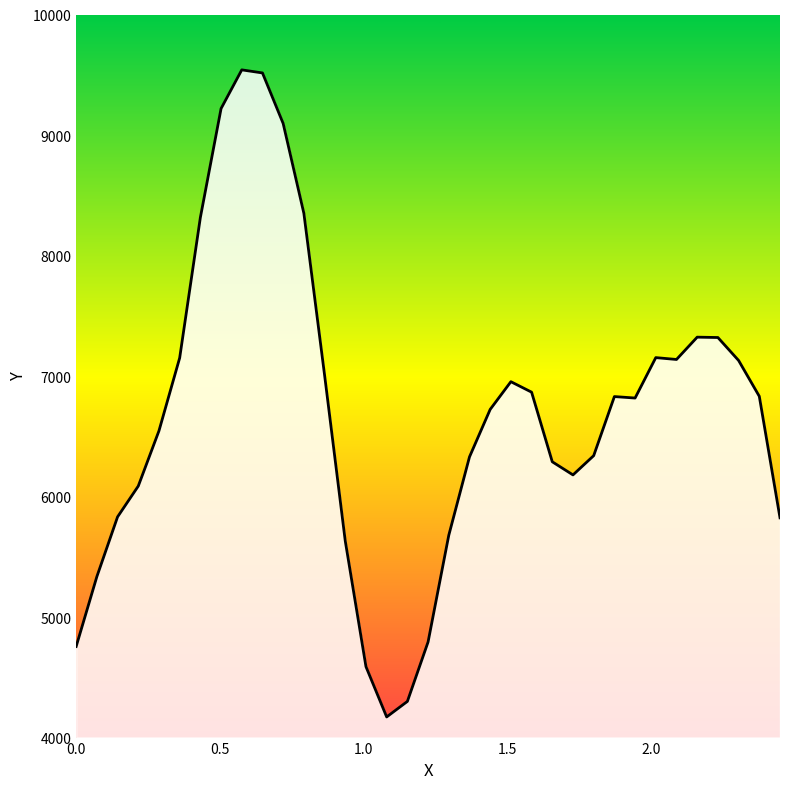

What is the maximum value shown in the chart?

9540.6